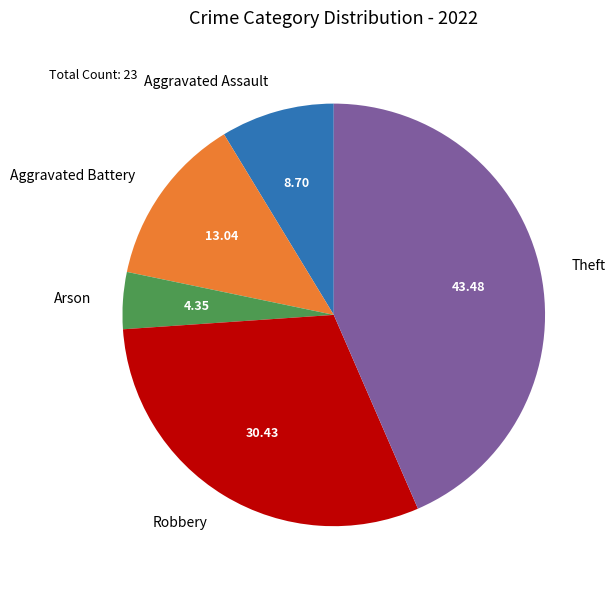

Which slice is the largest?

Theft